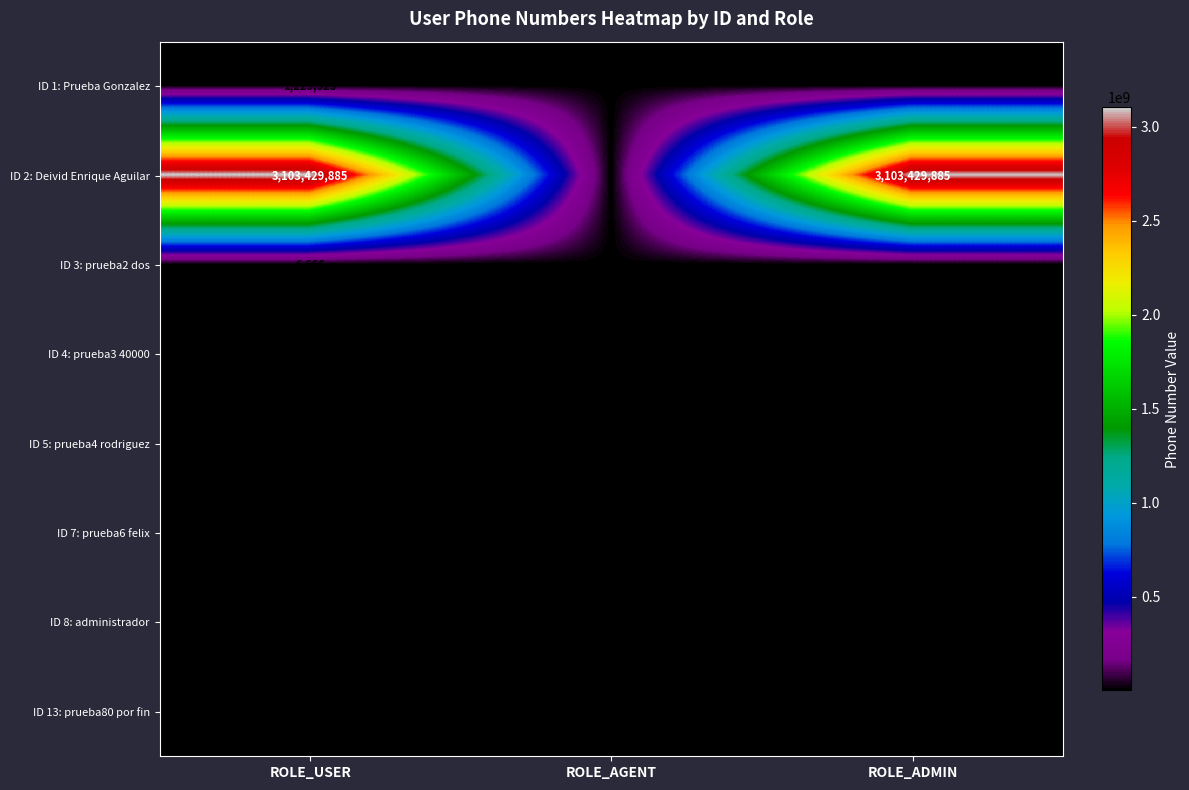

The ID 3: prueba2 dos series shows 9132 at ROLE_USER. True or false?

False